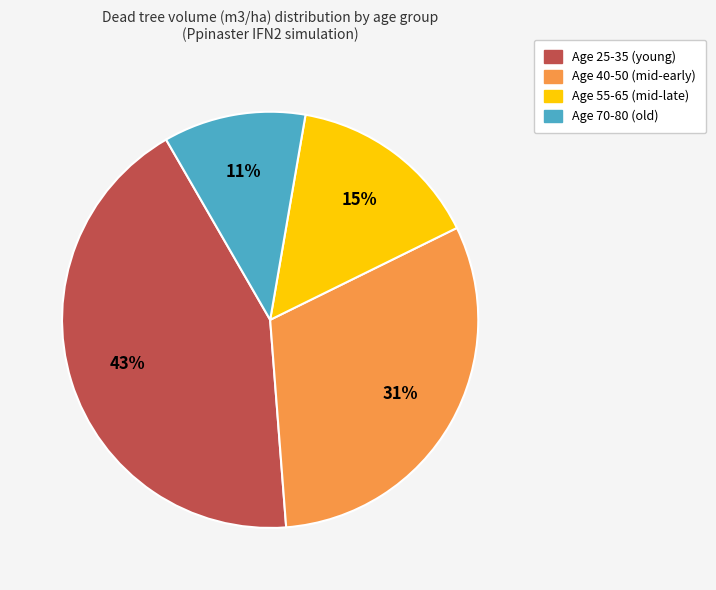

To the nearest percent, what is the average slice percentage?

25%